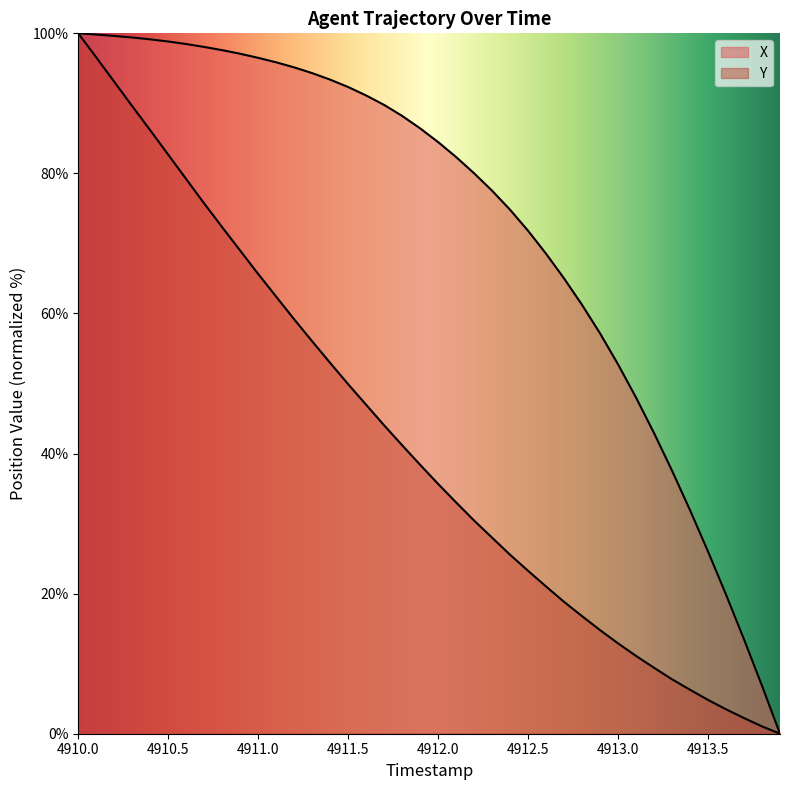

Which series has the largest range (max minus min)?

X